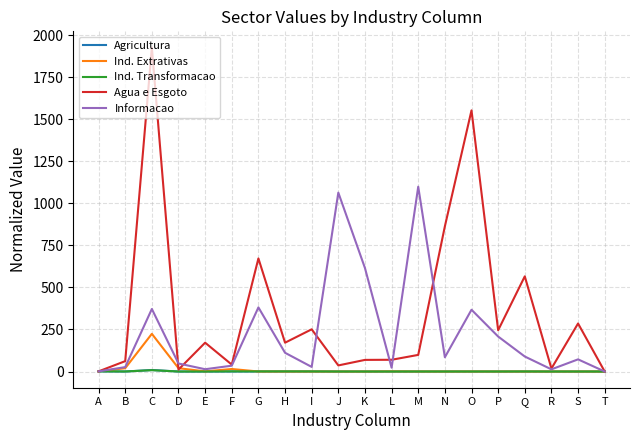

What is the greatest value displayed?

1926.3